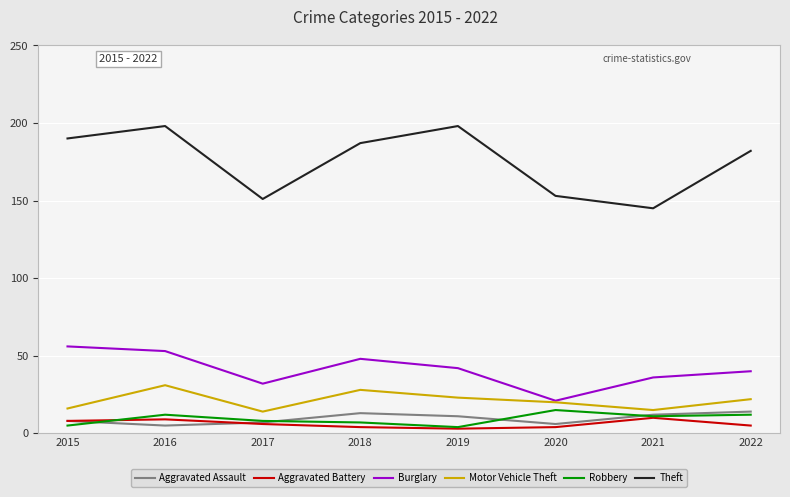

What is the total value across all series at 2016?

308